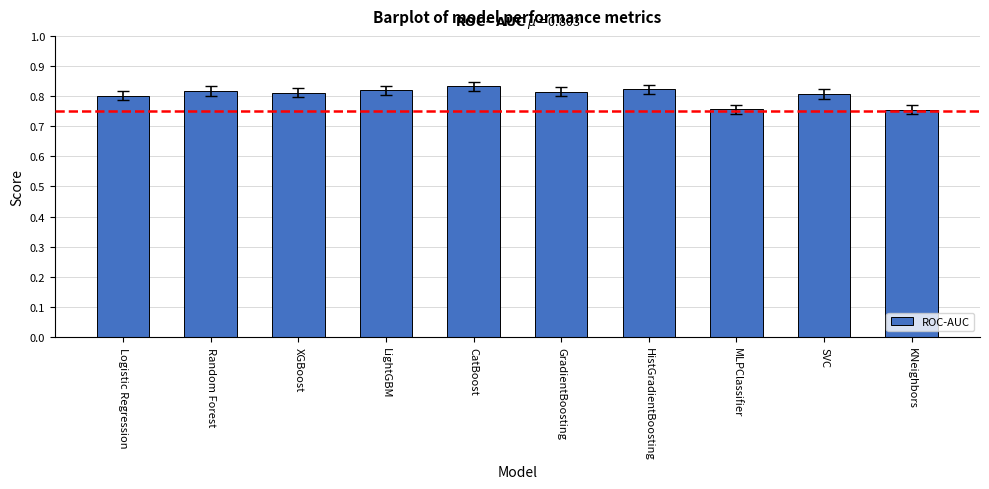

What is the sum of all values?

8.0